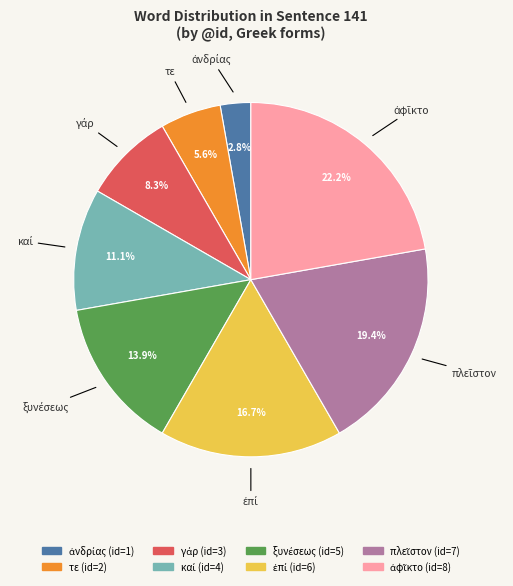

Does τε account for over 50% of the chart?

No